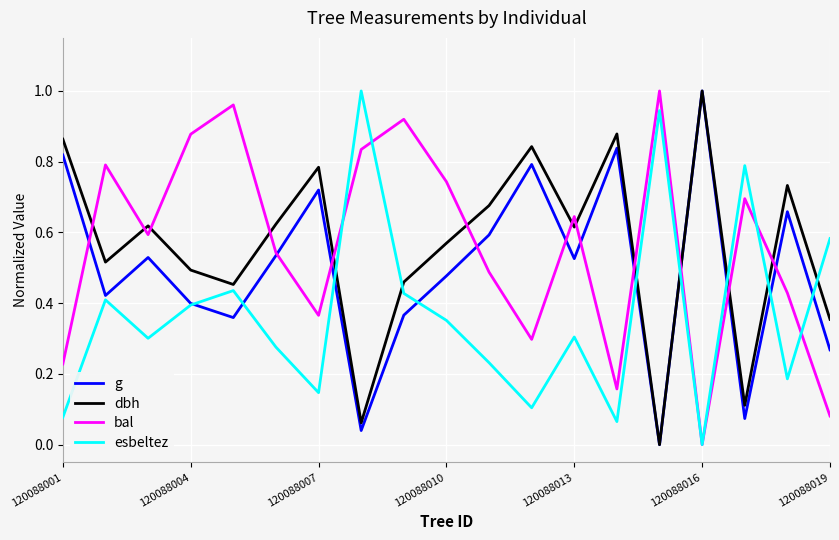

How many lines are shown in the chart?

4